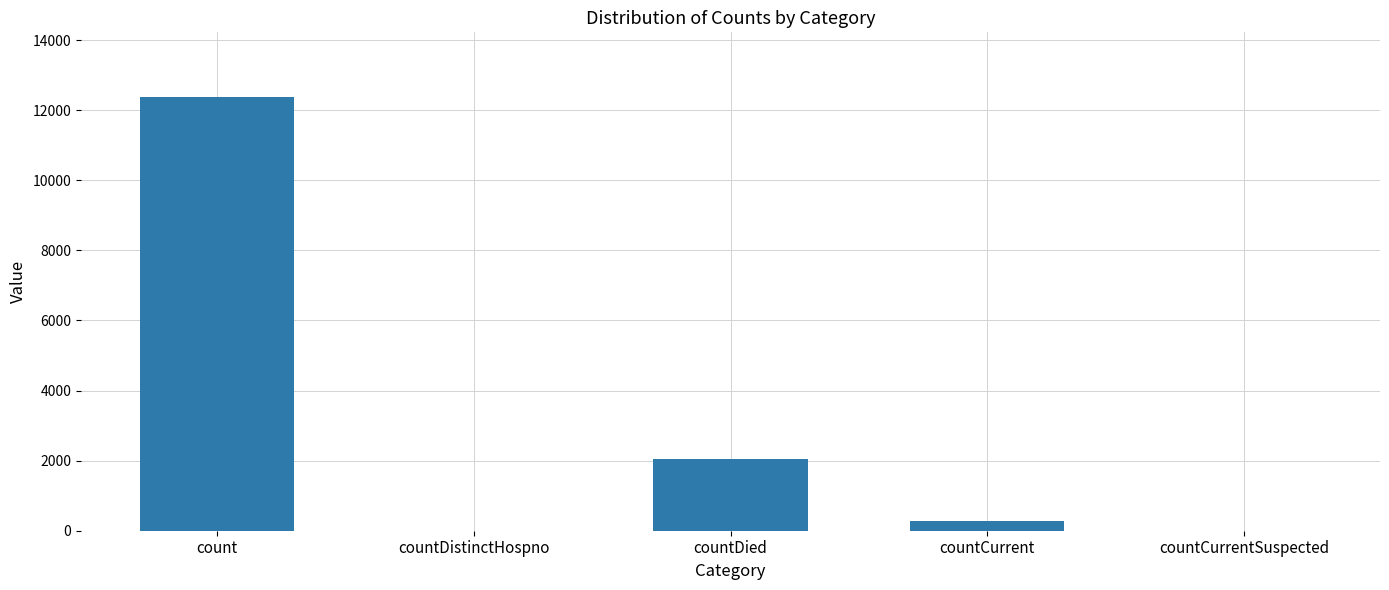

What is the difference between the values at countCurrentSuspected and count?

12368